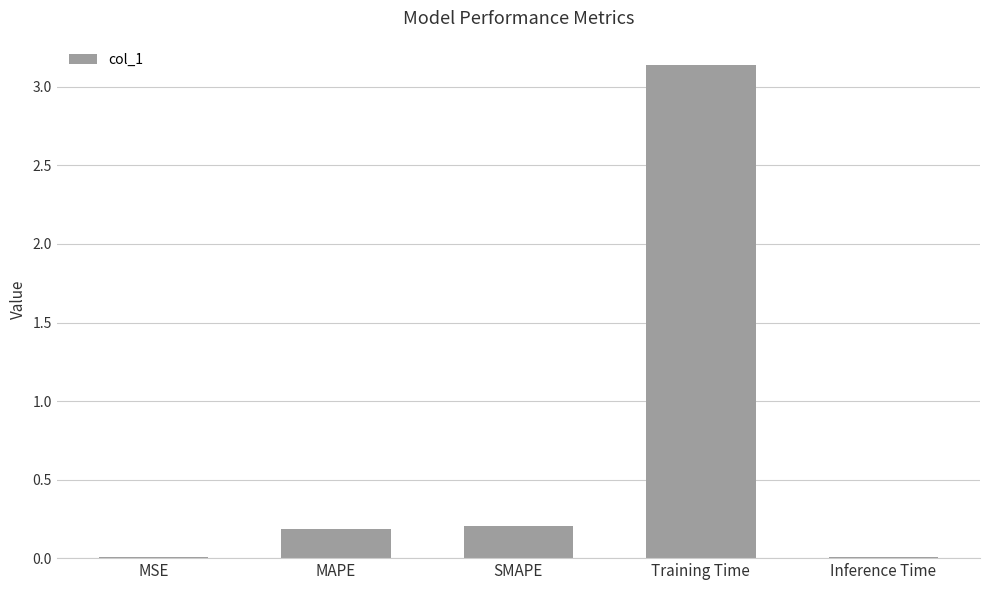

Is it true that the value at SMAPE is 0.2?

True